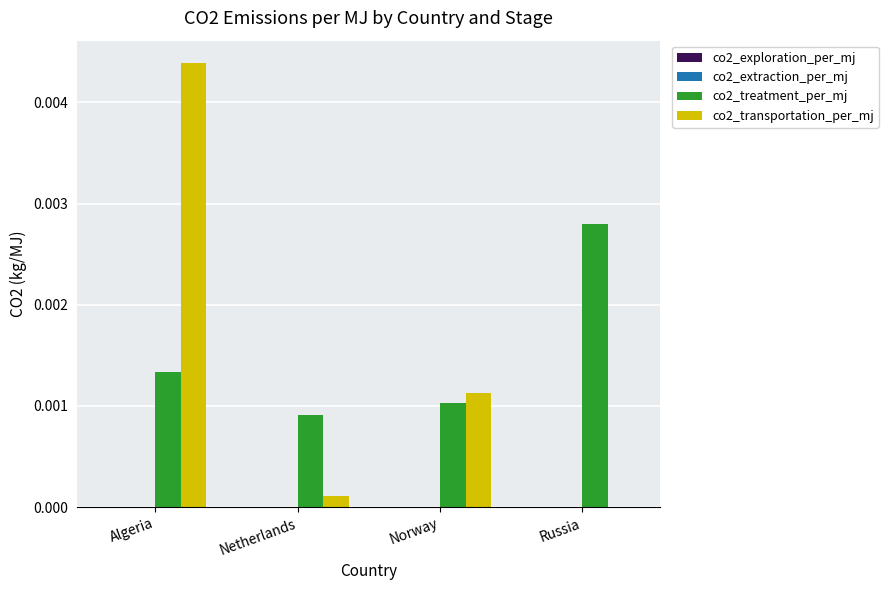

Which category has the highest value in the co2_treatment_per_mj series?

Russia